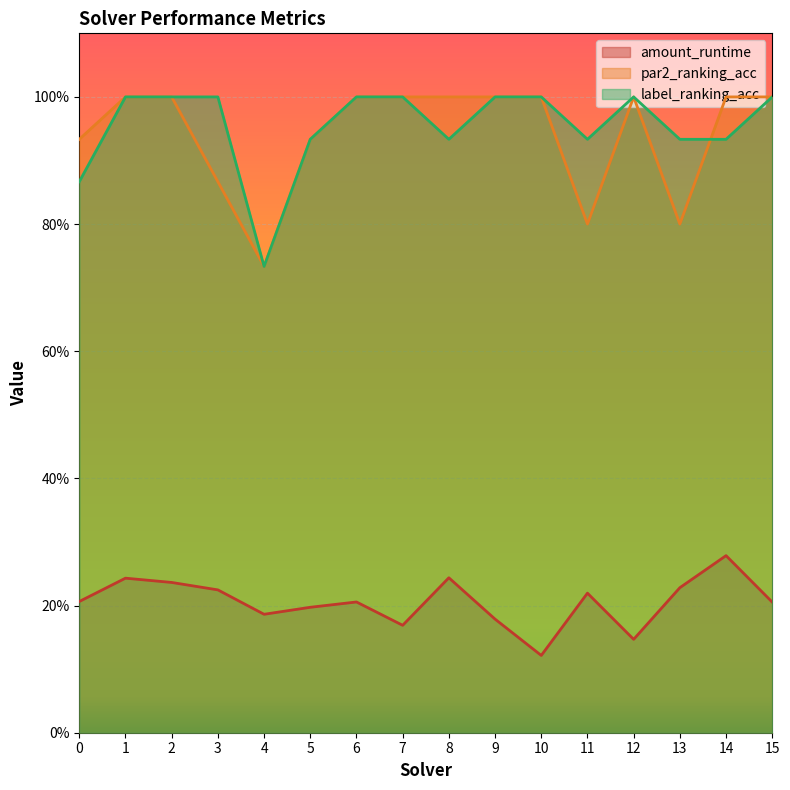

Between 1 and 9, which is larger?

1